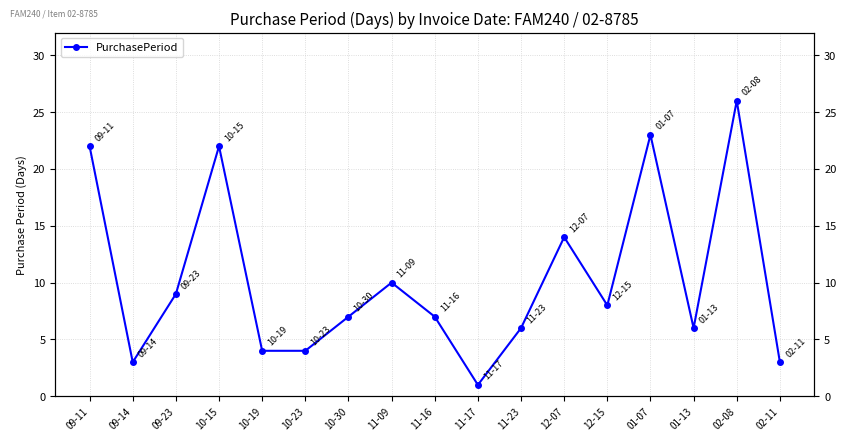

The chart shows a value of 3 at 01-13. True or false?

False